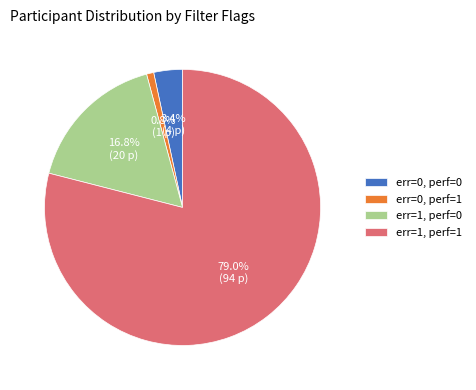

Which slice is the largest?

err=1, perf=1